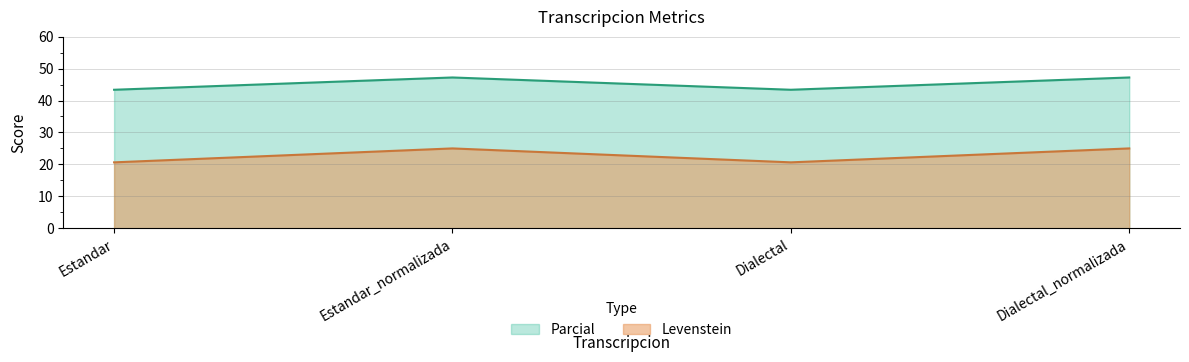

Which has a higher value, Estandar_normalizada or Dialectal_normalizada?

Estandar_normalizada